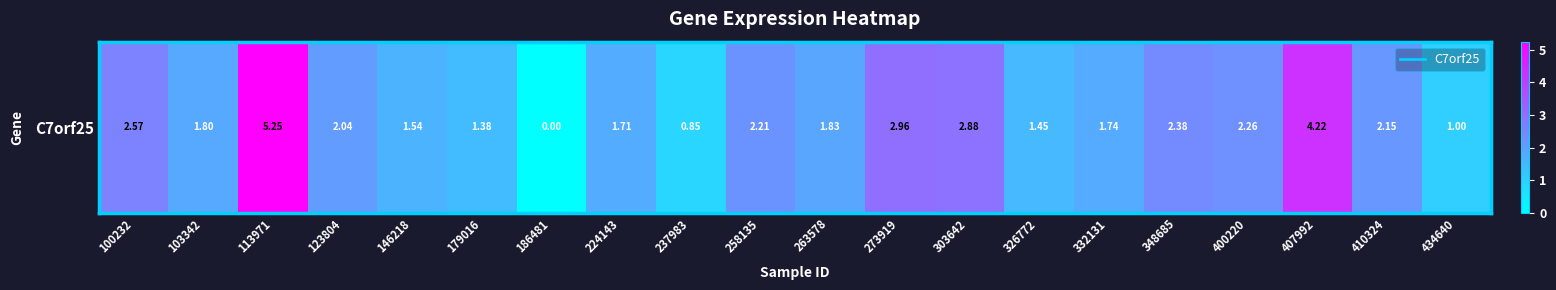

List the labels in order of value, smallest first.

186481, 237983, 434640, 179016, 326772, 146218, 224143, 332131, 103342, 263578, 123804, 410324, 258135, 400220, 348685, 100232, 303642, 273919, 407992, 113971